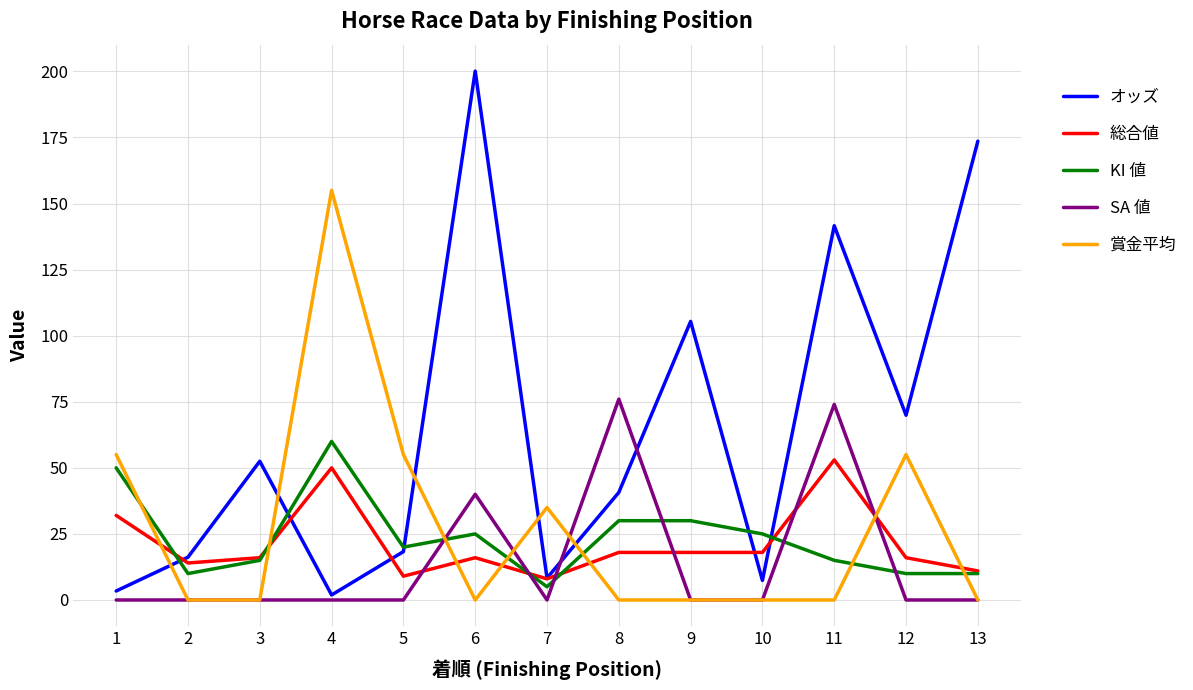

The value of SA 値 at 11 is 98.7. True or false?

False